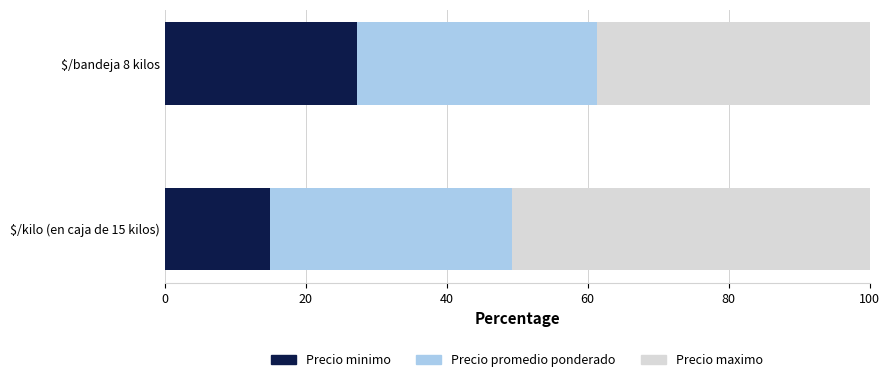

What is the sum of all Precio minimo values?

42.2